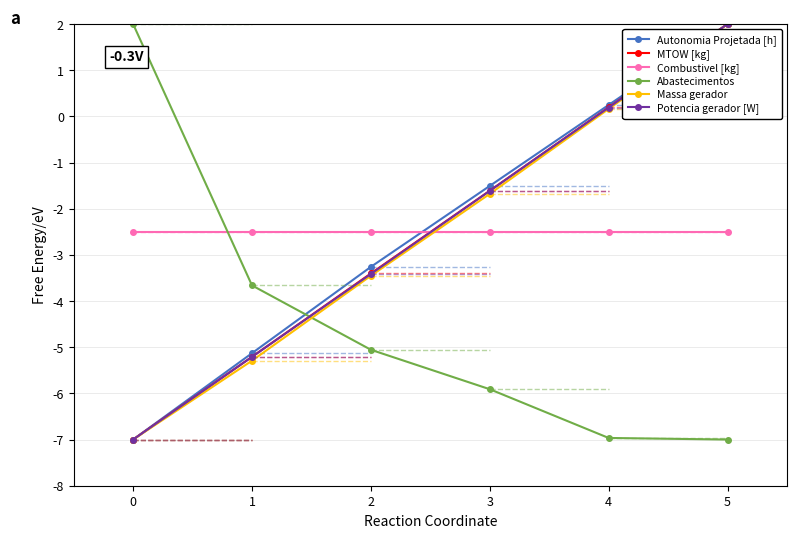

Reading left to right, what are all the values shown in this chart?

Autonomia Projetada [h]: 0=-7.0	1=-5.1	2=-3.3	3=-1.5	4=0.2	5=2.0
MTOW [kg]: 0=-7.0	1=-5.2	2=-3.4	3=-1.6	4=0.2	5=2.0
Combustivel [kg]: 0=-2.5	1=-2.5	2=-2.5	3=-2.5	4=-2.5	5=-2.5
Abastecimentos: 0=2.0	1=-3.7	2=-5.1	3=-5.9	4=-7.0	5=-7.0
Massa gerador: 0=-7.0	1=-5.3	2=-3.5	3=-1.7	4=0.2	5=2.0
Potencia gerador [W]: 0=-7.0	1=-5.2	2=-3.4	3=-1.6	4=0.2	5=2.0